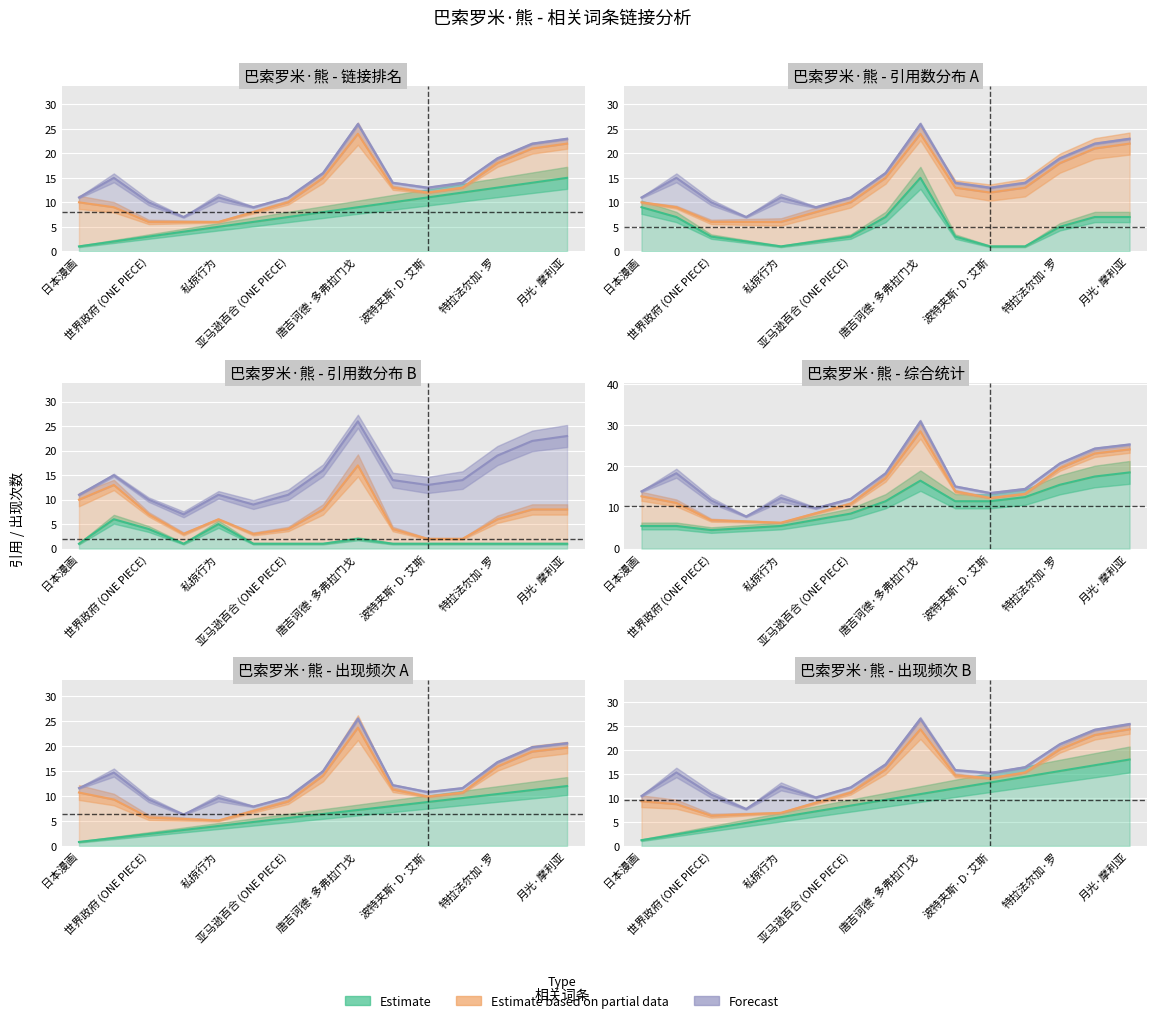

Rank the categories by Estimate based on partial data value from lowest to highest.

私掠行为, 波特夹斯·D·艾斯, 因佩尔, 通缉令, 波尔·汉库珂, 世界政府 (ONE PIECE), 亚马逊百合 (ONE PIECE), 马歇尔·D·提奇, 特拉法尔加·罗, ONE PIECE, 甚平, 鳄鱼, 月光·摩利亚, 日本漫画, 唐吉诃德·多弗拉门戈